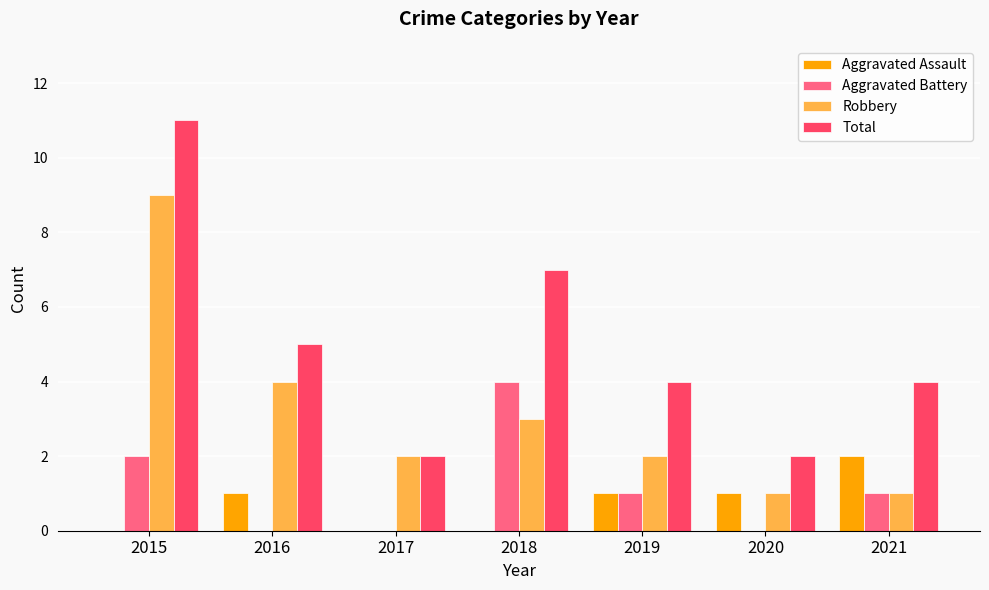

Count the Aggravated Assault values in the range 0 to 1.

6